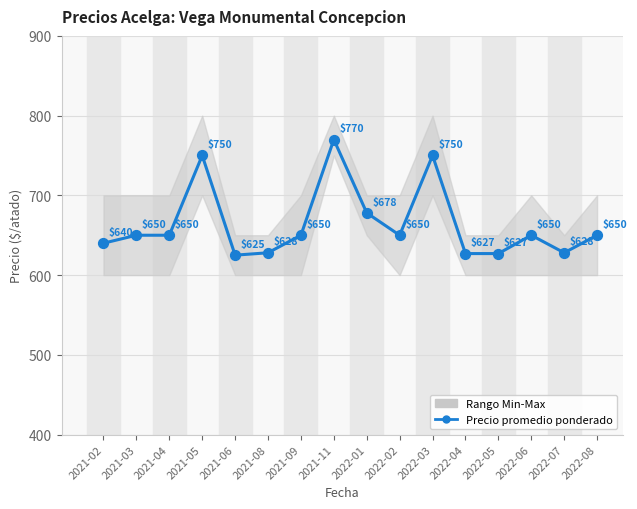

Approximately how many times larger is the value at 2021-03 compared to 2022-08?

1.0